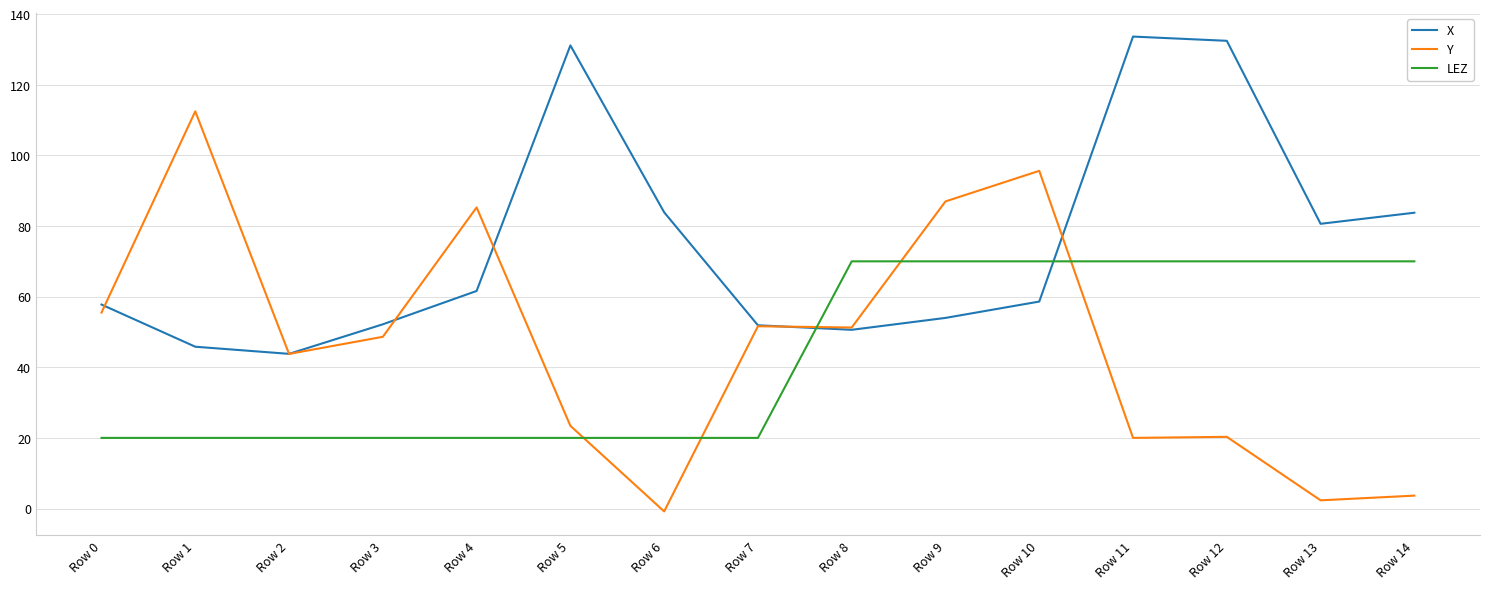

List the series in order of their peak value, highest first.

X, Y, LEZ